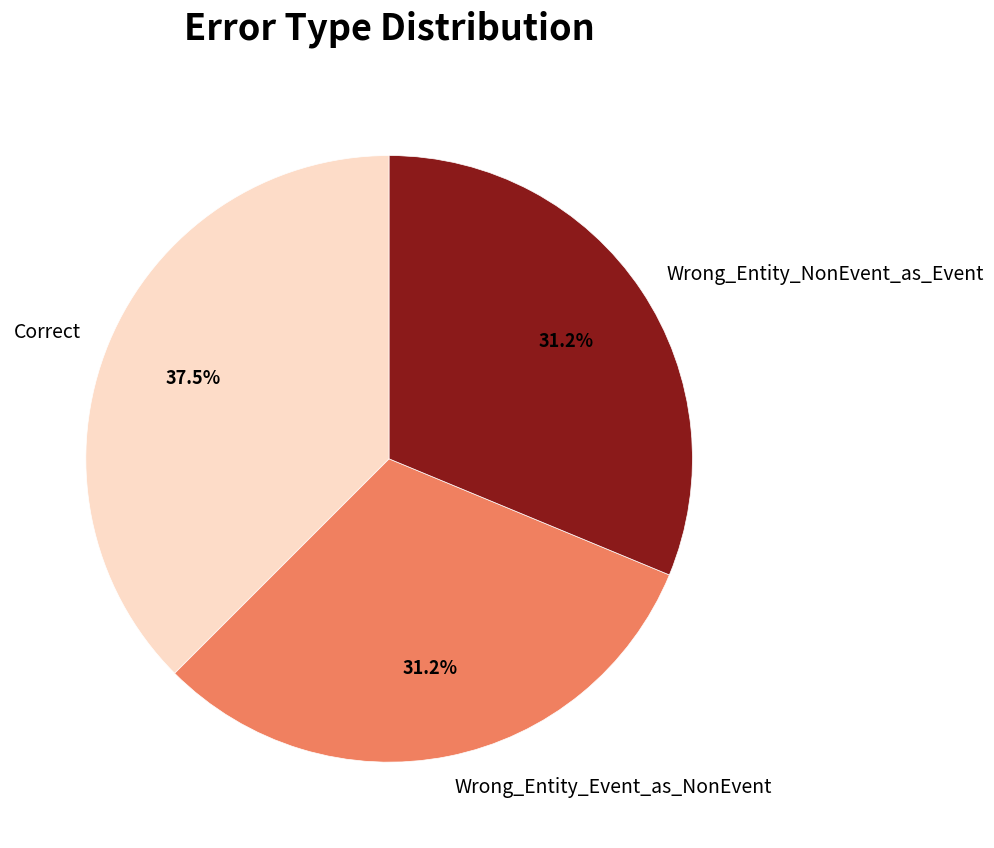

To the nearest percent, what portion does Wrong_Entity_Event_as_NonEvent represent?

31%